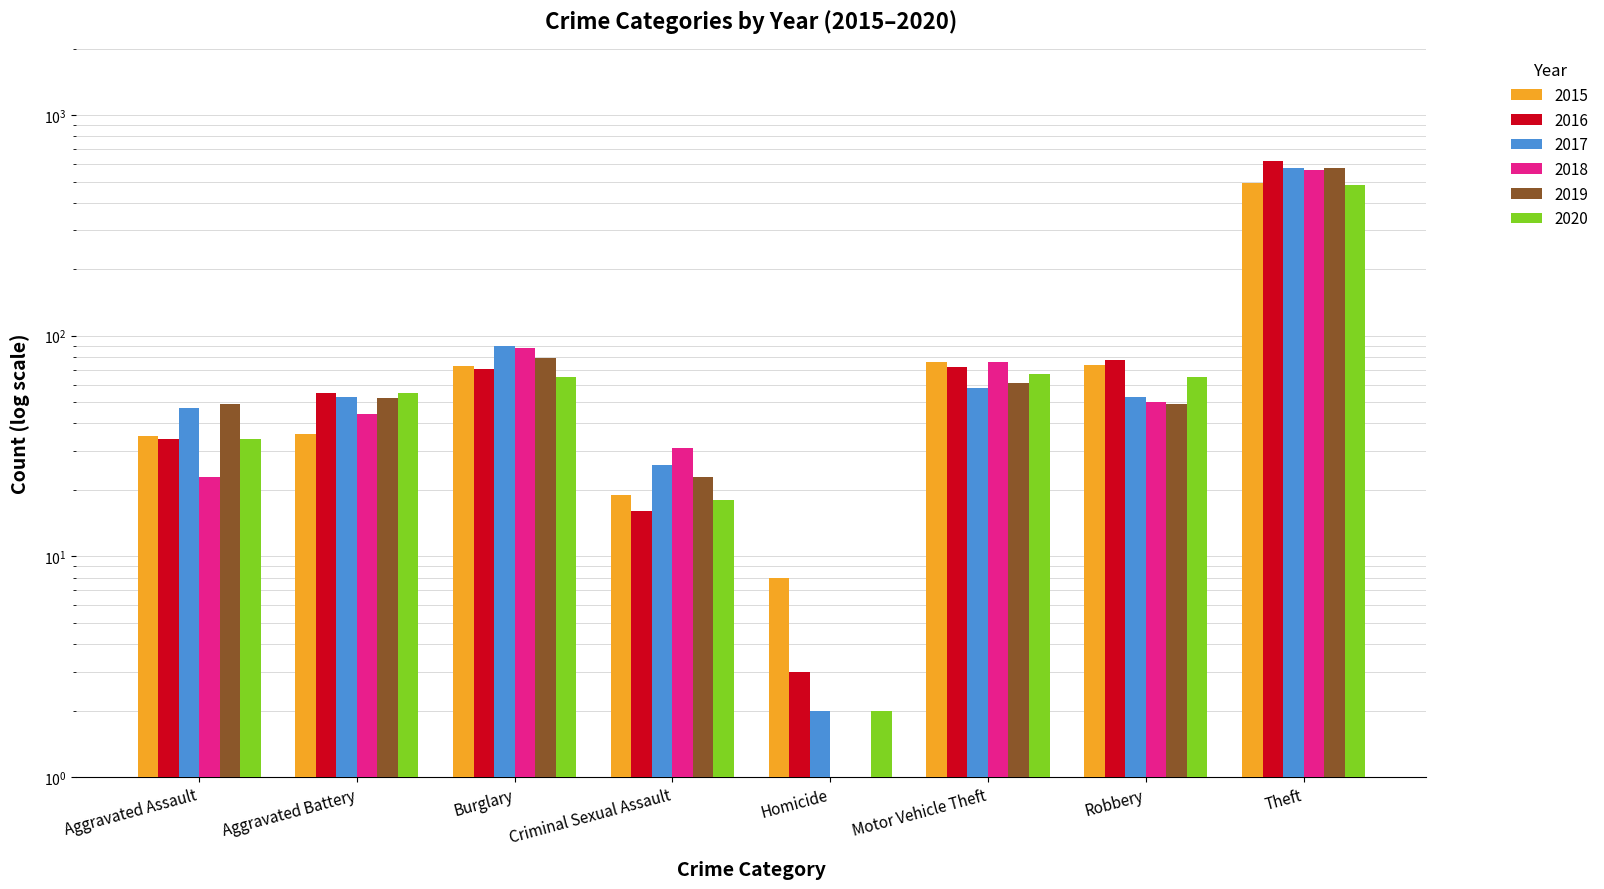

Are the bars grouped side by side (vs. stacked)?

Yes